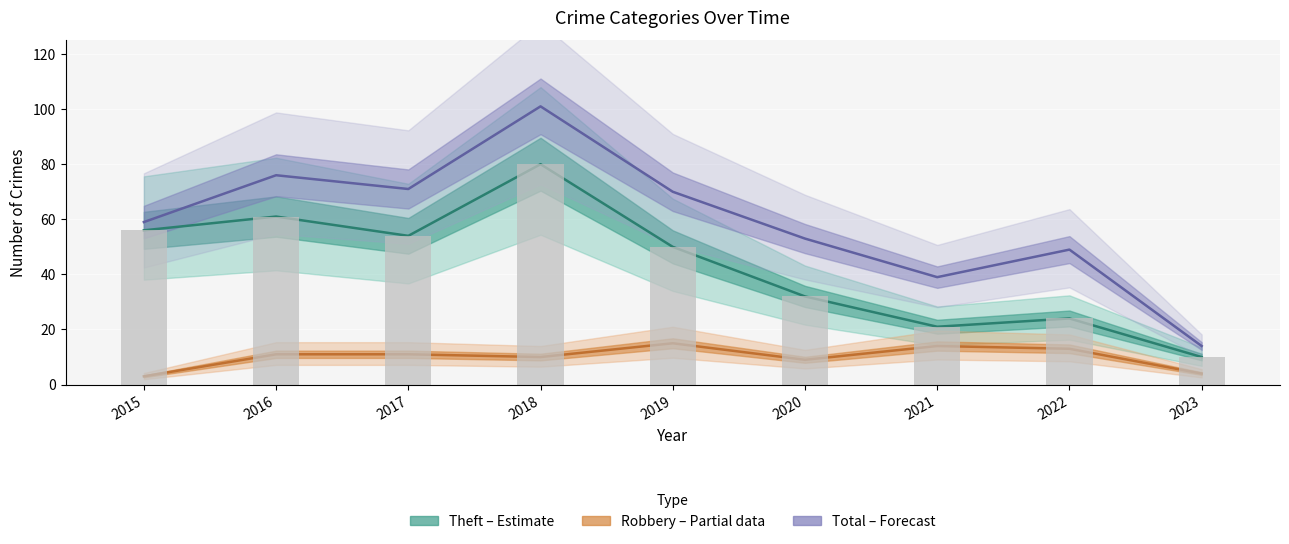

Are the bars grouped side by side (vs. stacked)?

Yes